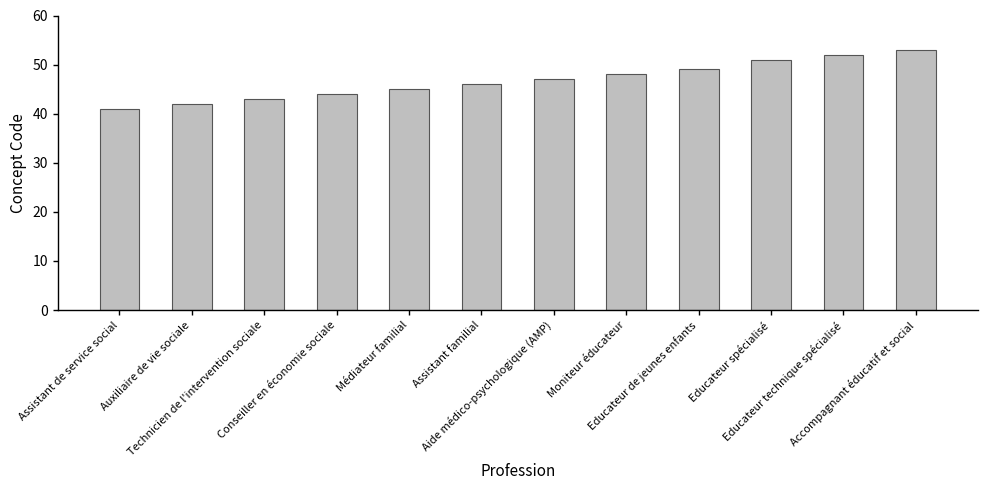

What is the label of the 9th bar from the left?

Educateur de jeunes enfants